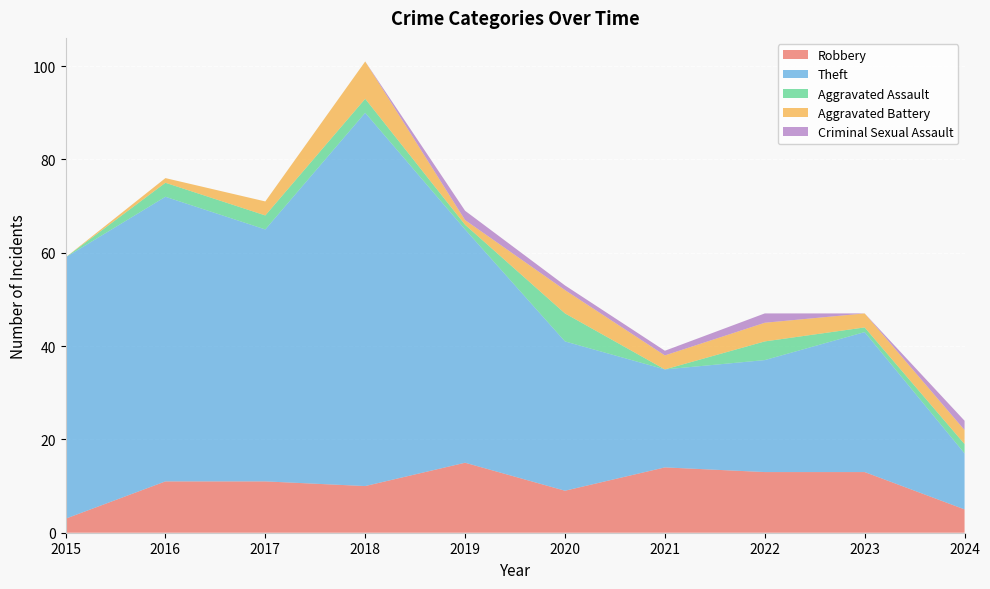

Reading left to right, list all the values displayed in this chart.

Robbery: 3	11	11	10	15	9	14	13	13	5
Theft: 56	61	54	80	50	32	21	24	30	12
Aggravated Assault: 0	3	3	3	1	6	0	4	1	2
Aggravated Battery: 0	1	3	8	1	5	3	4	3	3
Criminal Sexual Assault: 0	0	0	0	2	1	1	2	0	2